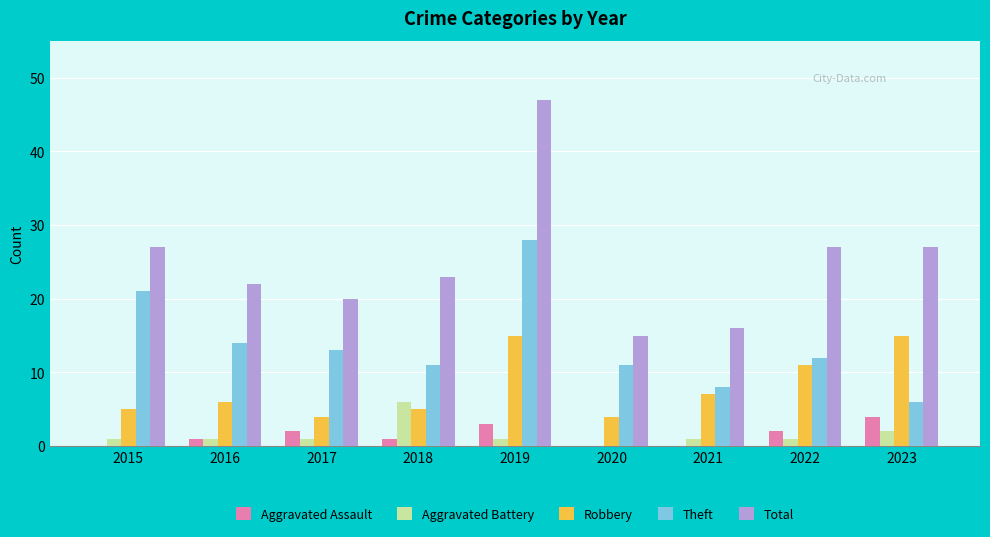

How many data points does each series have?

9